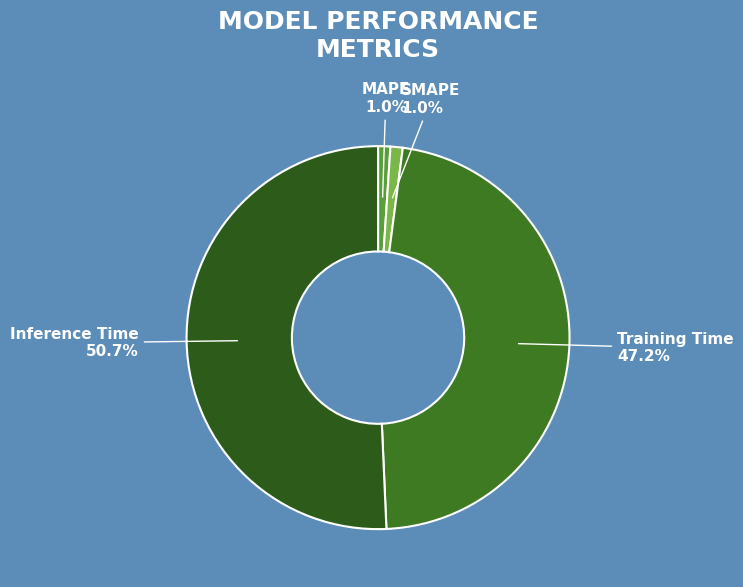

Between MAPE and Training Time, which is larger?

Training Time